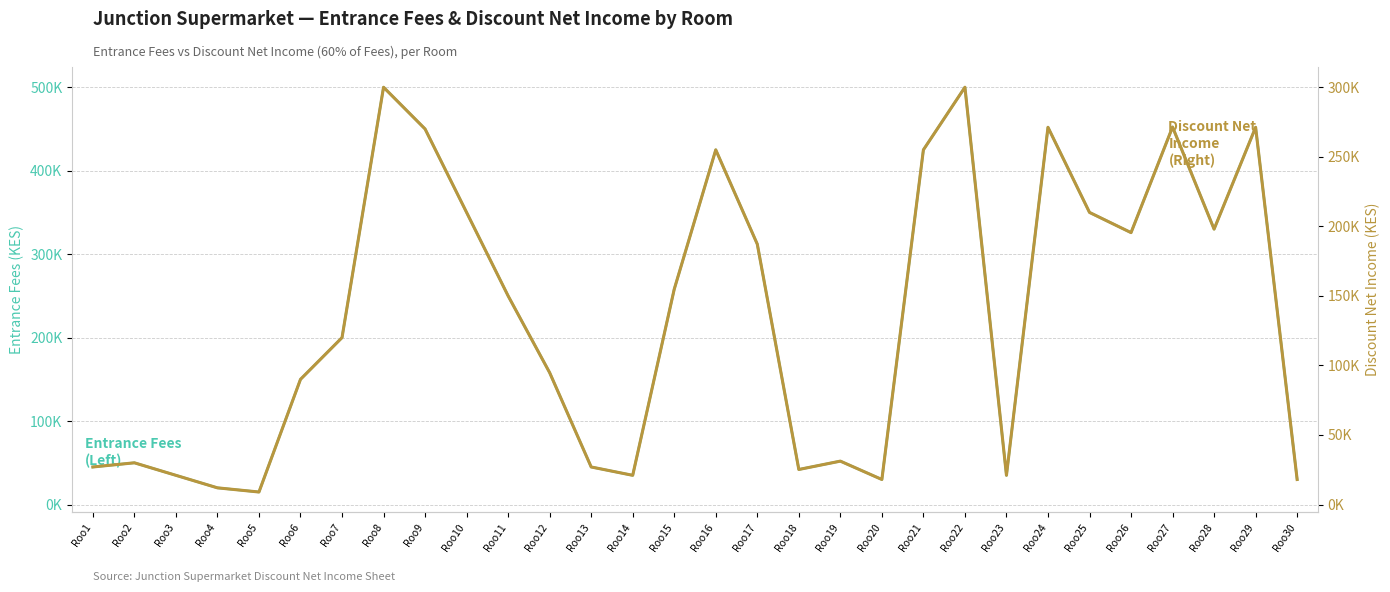

True or false: Discount Net Income and Entrance Fees intersect in this chart.

False